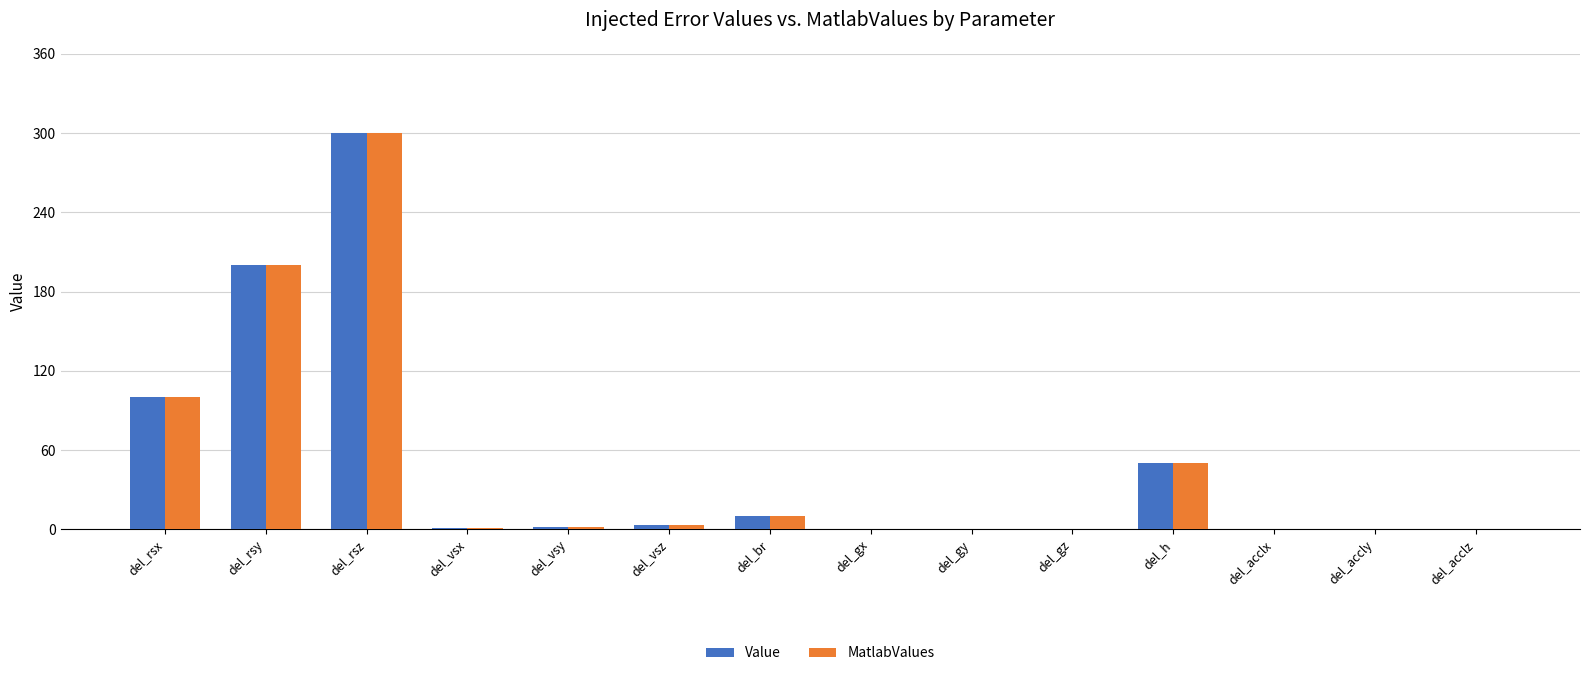

True or false: MatlabValues has a value of 0.0 at del_gx.

True